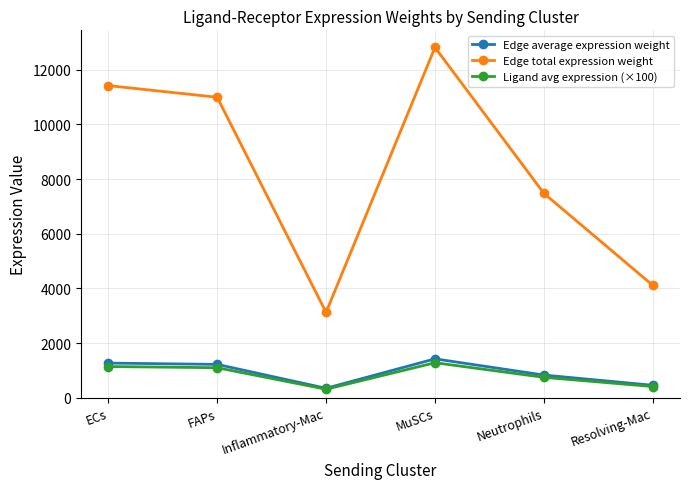

Is this an area chart (filled region under the line)?

No